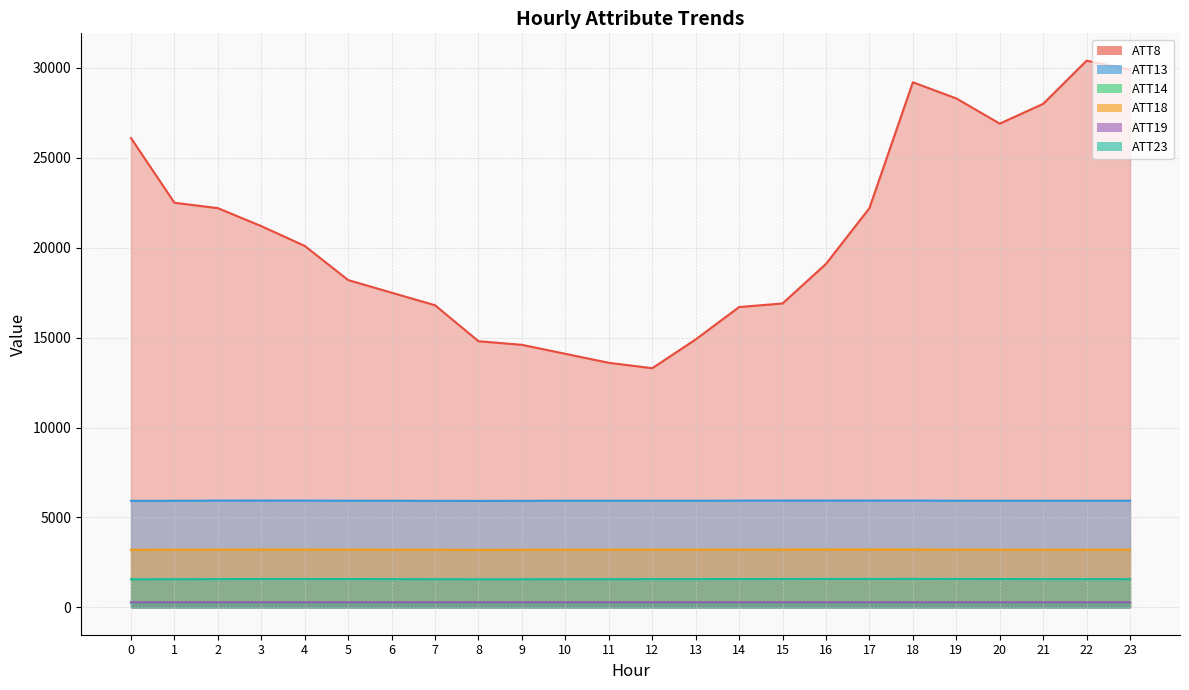

True or false: ATT14 has a value of 413.4 at 8.

False